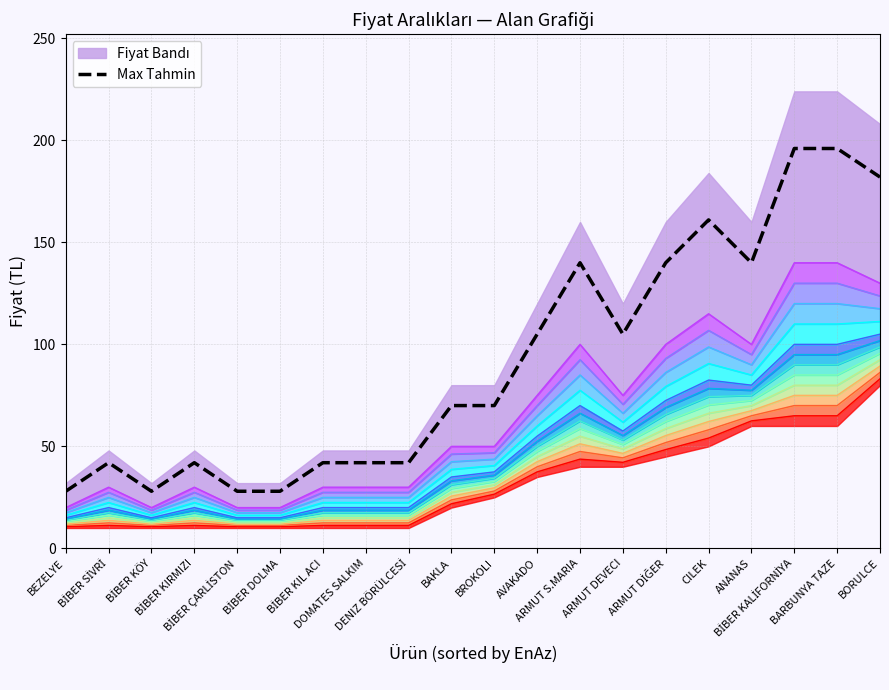

What position from the right is AVAKADO?

9